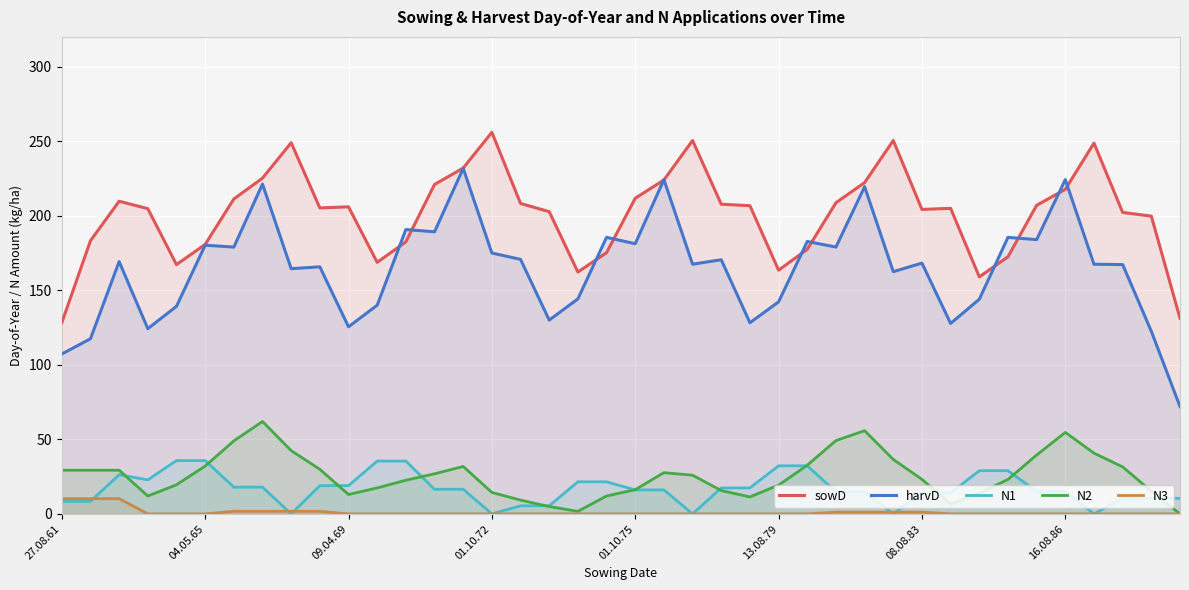

The sowD series shows 219.0 at 39. True or false?

False